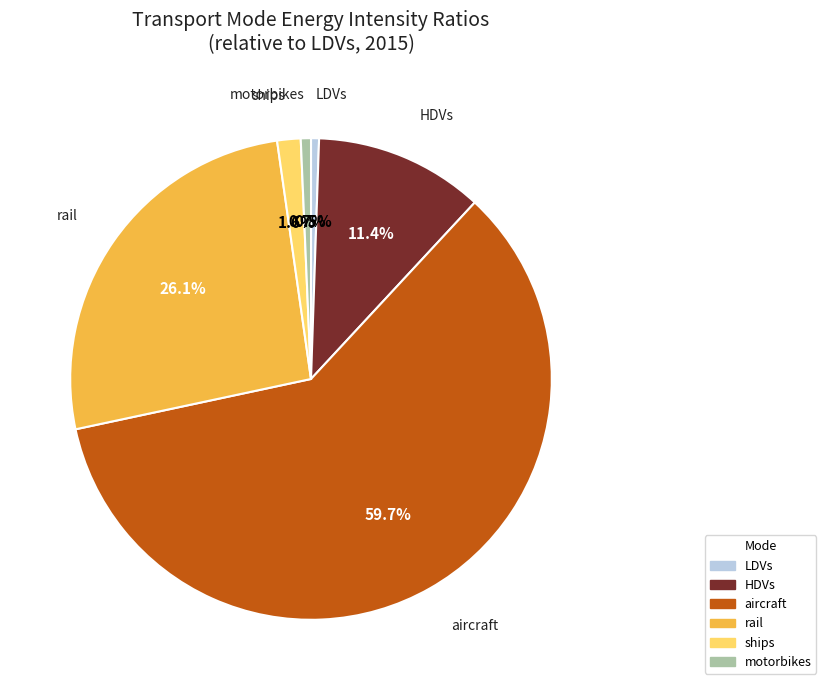

Is there a majority slice in this chart?

Yes